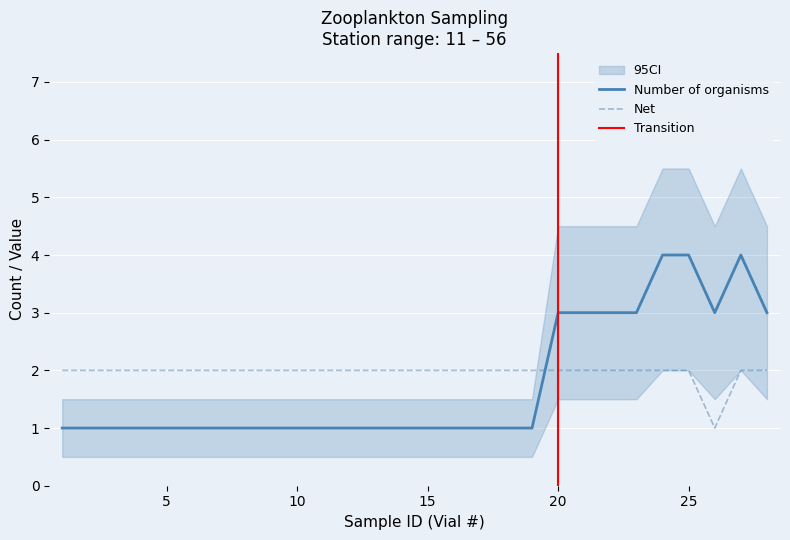

Between 13 and 4, which is larger?

13